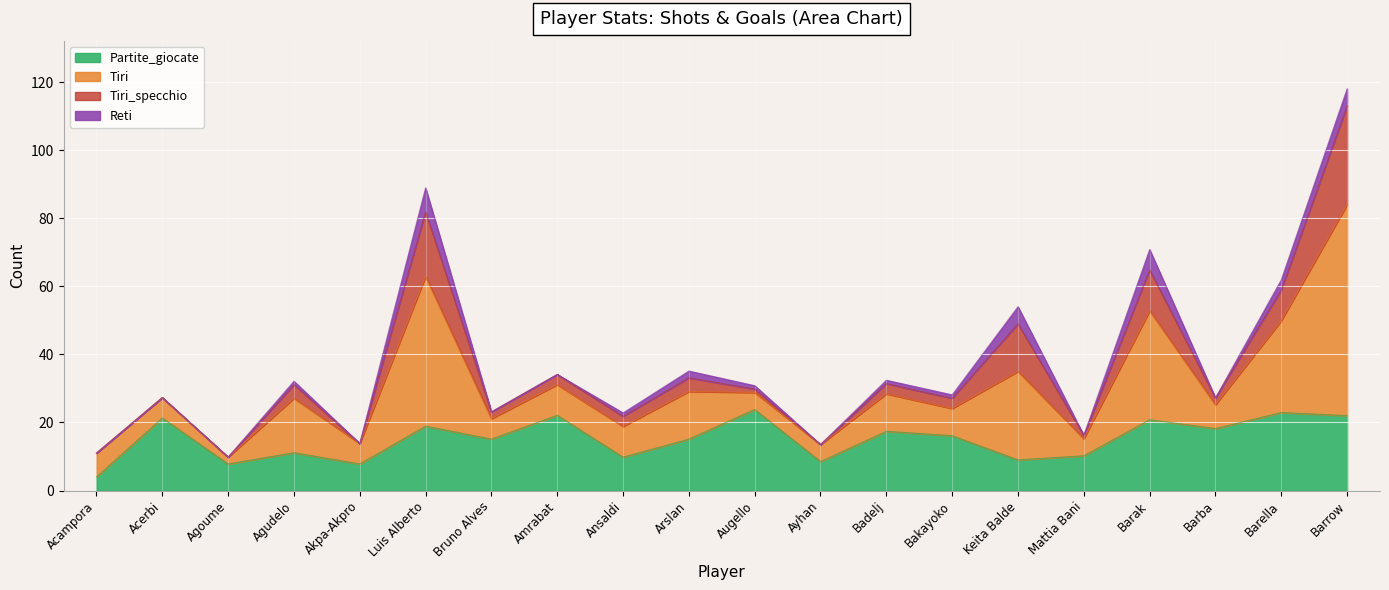

List the series in order of their peak value, highest first.

Tiri, Tiri_specchio, Partite_giocate, Reti